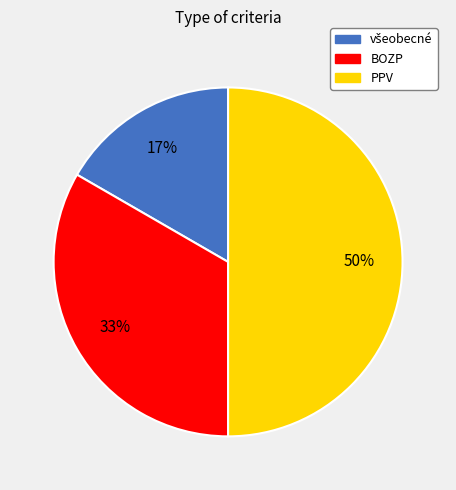

To the nearest percent, what portion does PPV represent?

50%